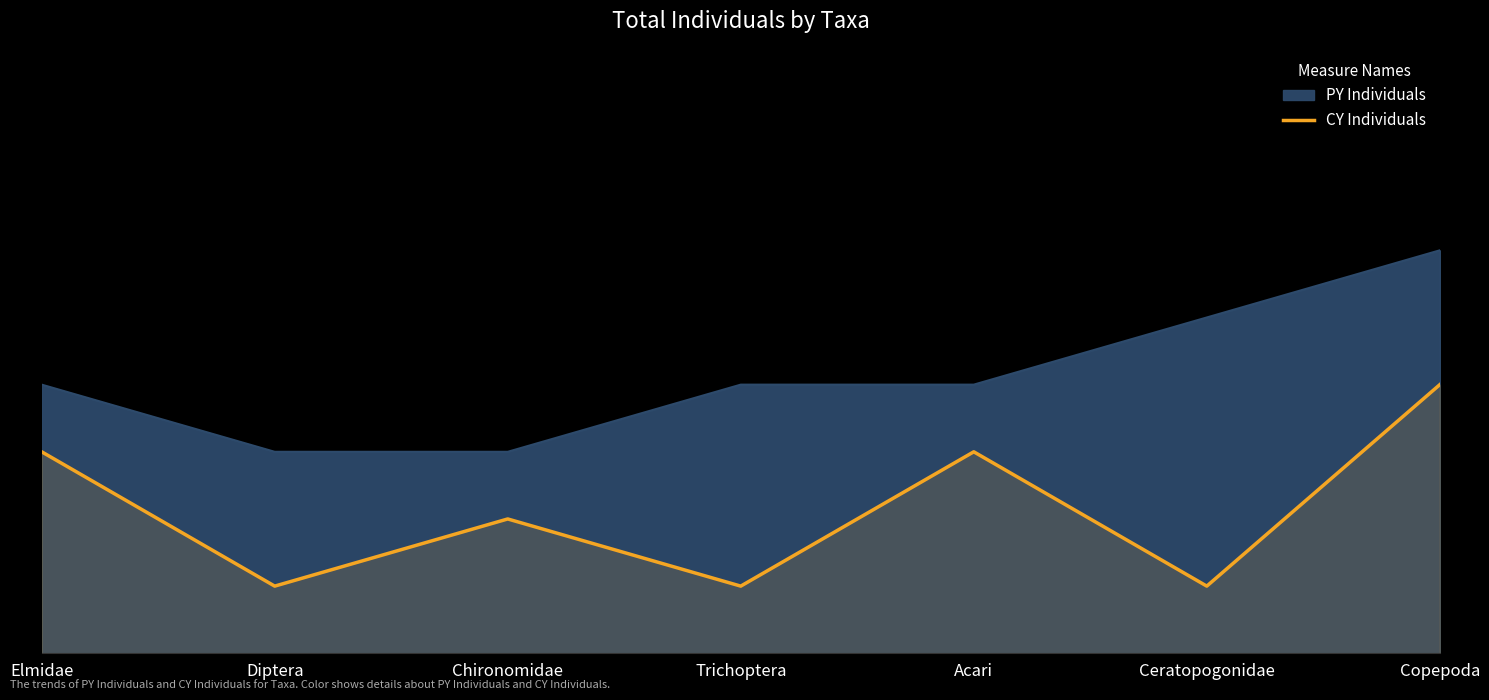

List the labels in order of value, largest first.

Copepoda, Elmidae, Acari, Chironomidae, Diptera, Trichoptera, Ceratopogonidae